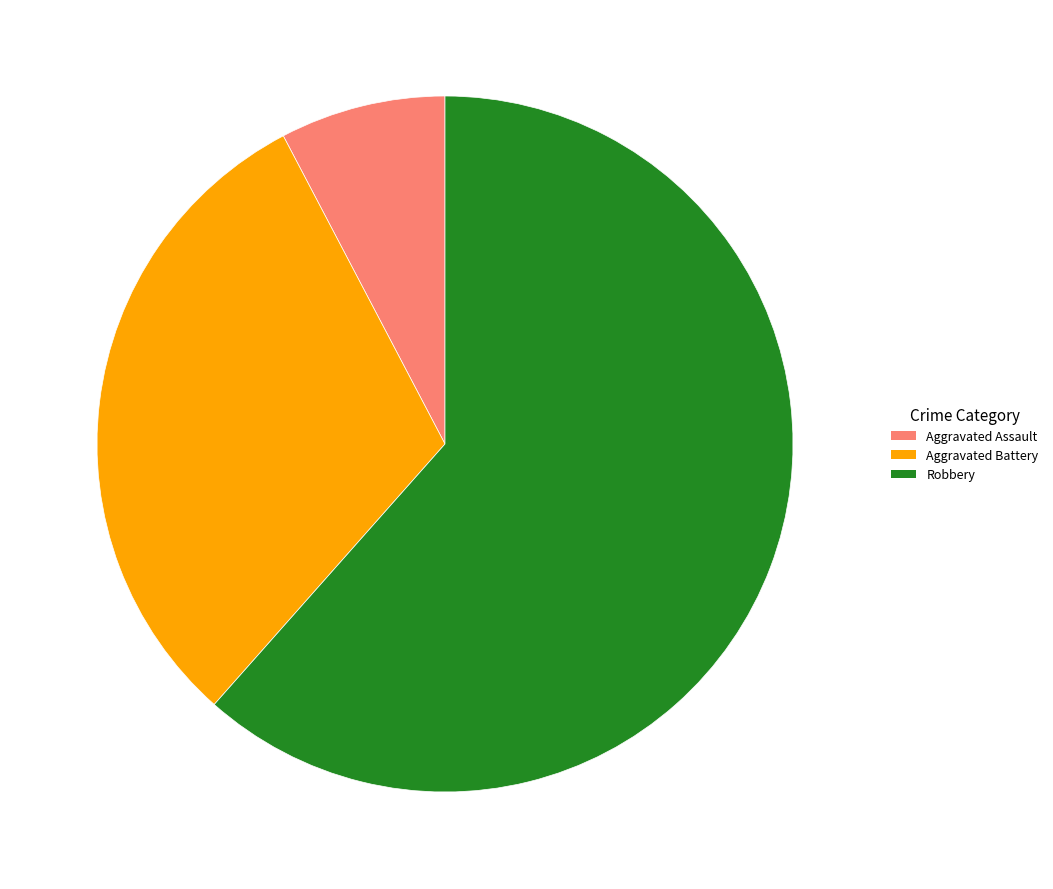

Combined, do Aggravated Battery and Robbery account for over 50%?

Yes